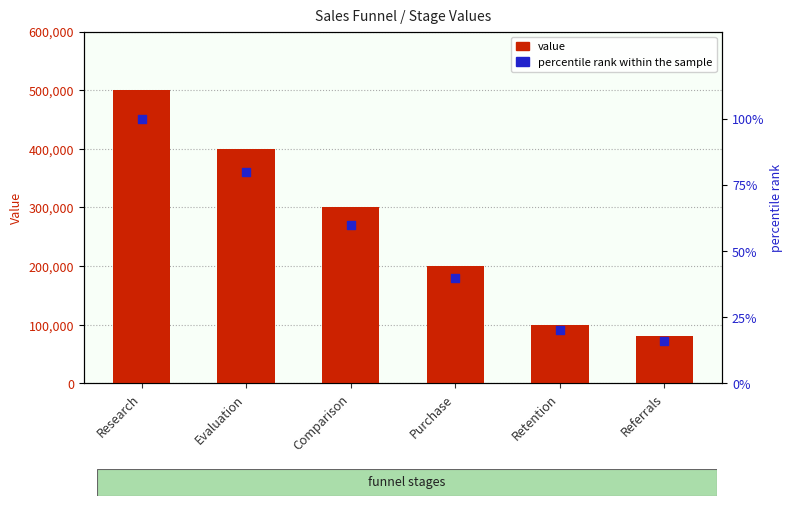

What are all the series names shown in the legend?

value, percentile rank within the sample